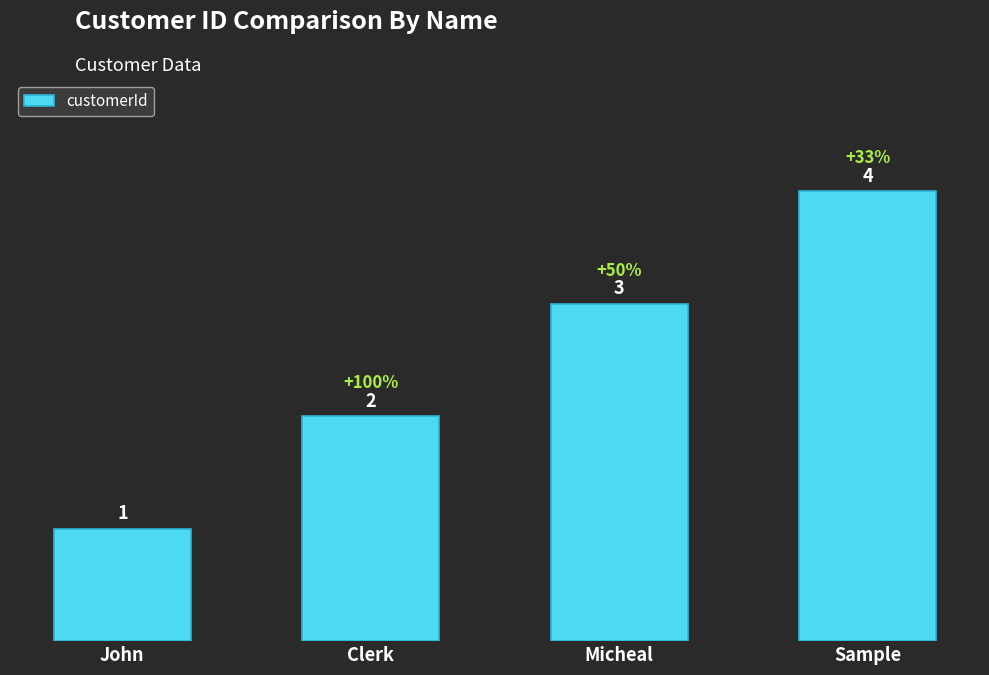

Does the chart contain any negative values?

No